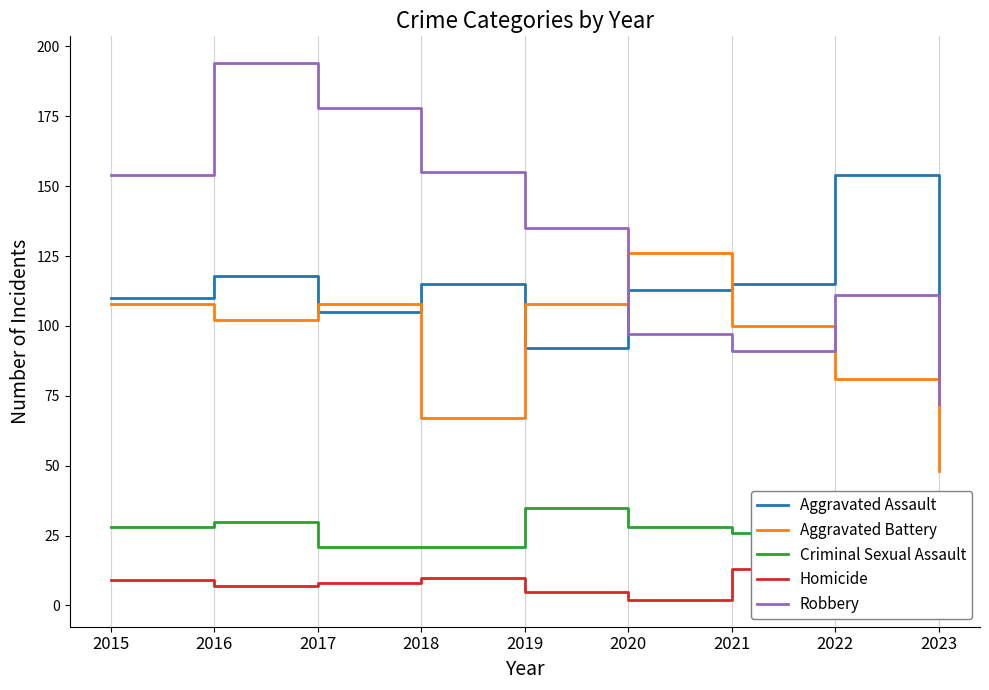

Is it true that Aggravated Assault equals 115 at 2021?

True